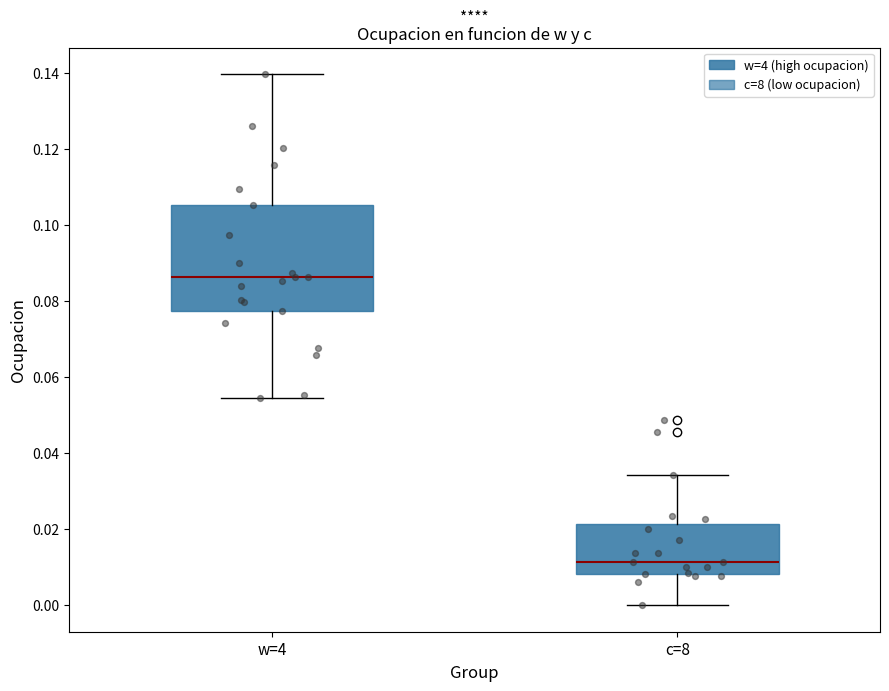

Which box's median line is the lowest?

c=8